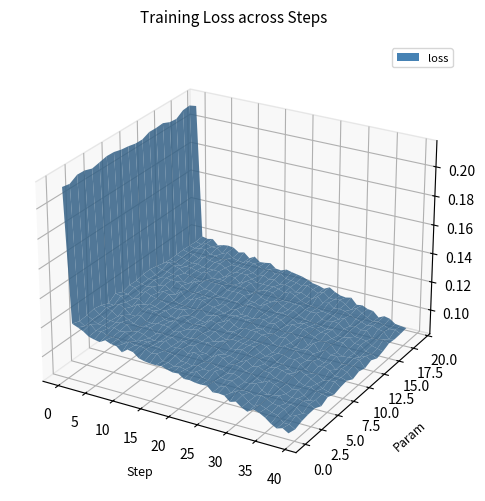

Reading left to right, what are all the values shown in this chart?

0.2	0.1	0.1	0.1	0.1	0.1	0.1	0.1	0.1	0.1	0.1	0.1	0.1	0.1	0.1	0.1	0.1	0.1	0.1	0.1	0.1	0.1	0.1	0.1	0.1	0.1	0.1	0.1	0.1	0.1	0.1	0.1	0.1	0.1	0.1	0.1	0.1	0.1	0.1	0.1